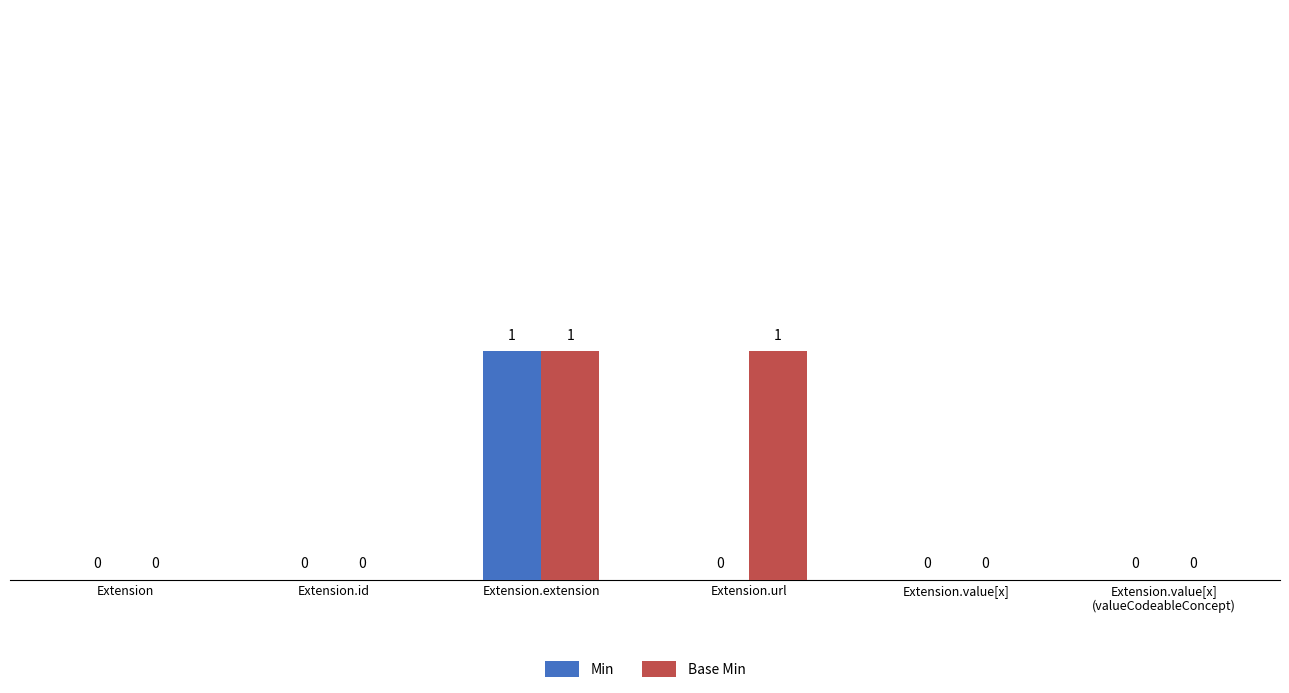

How many Min values are between 0 and 1?

6